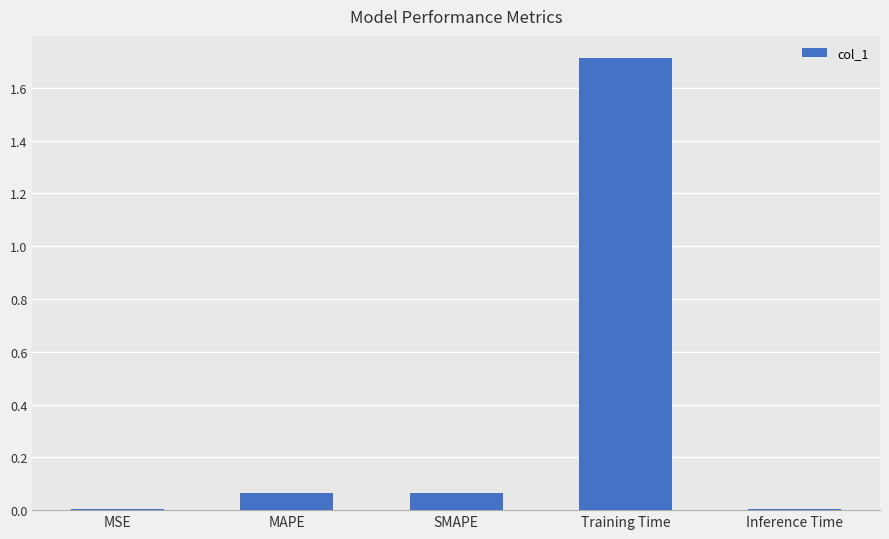

At which category does the chart reach its peak across all series?

Training Time